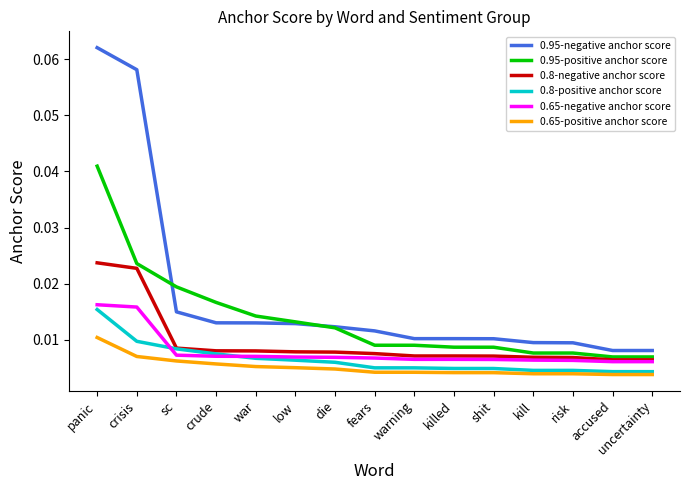

Does the chart have visible grid lines?

No